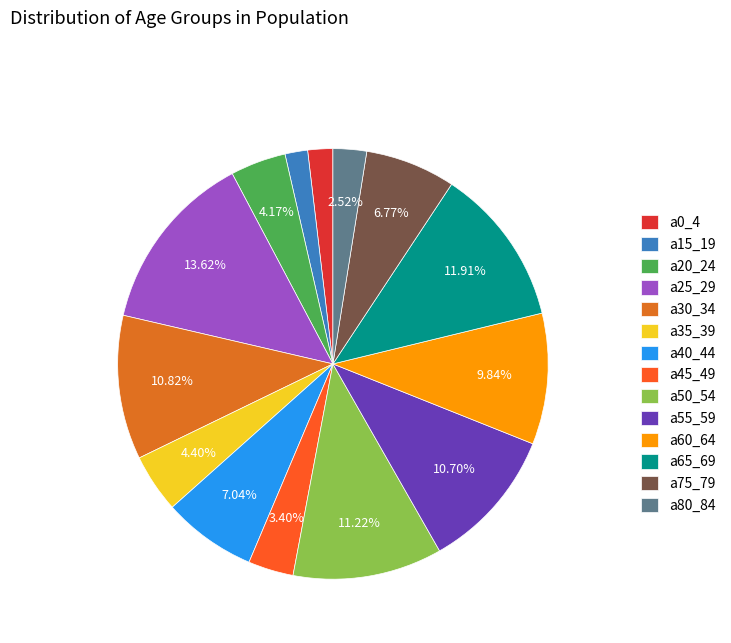

How many slices are in this pie chart?

14